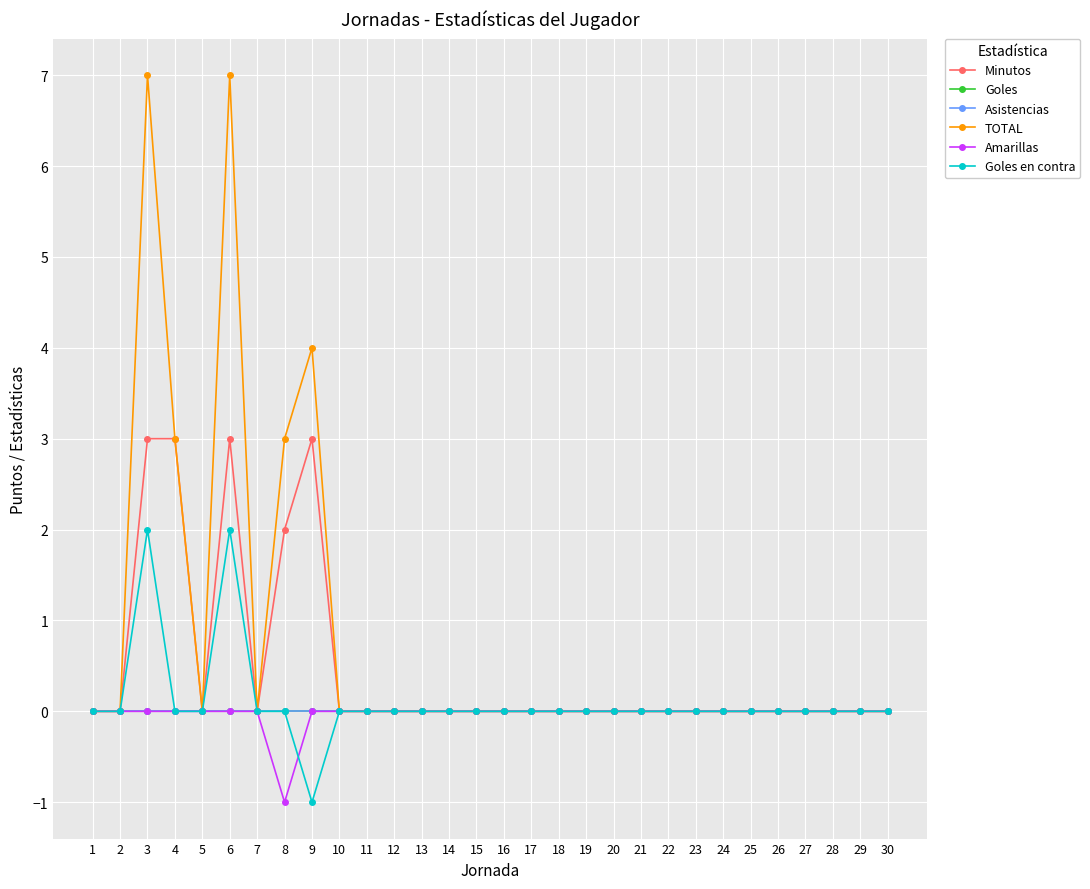

Does the chart have visible grid lines?

Yes